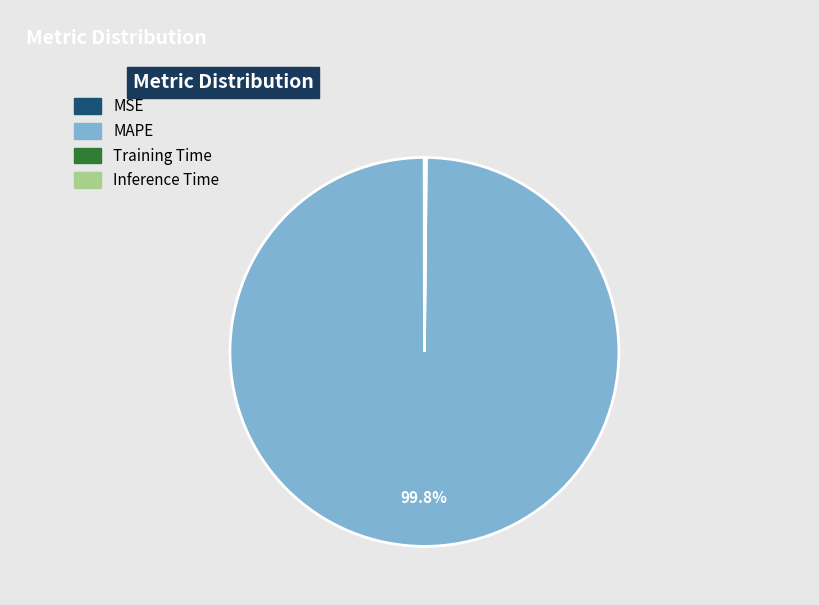

What percentage is NOT represented by MAPE?

0.2%